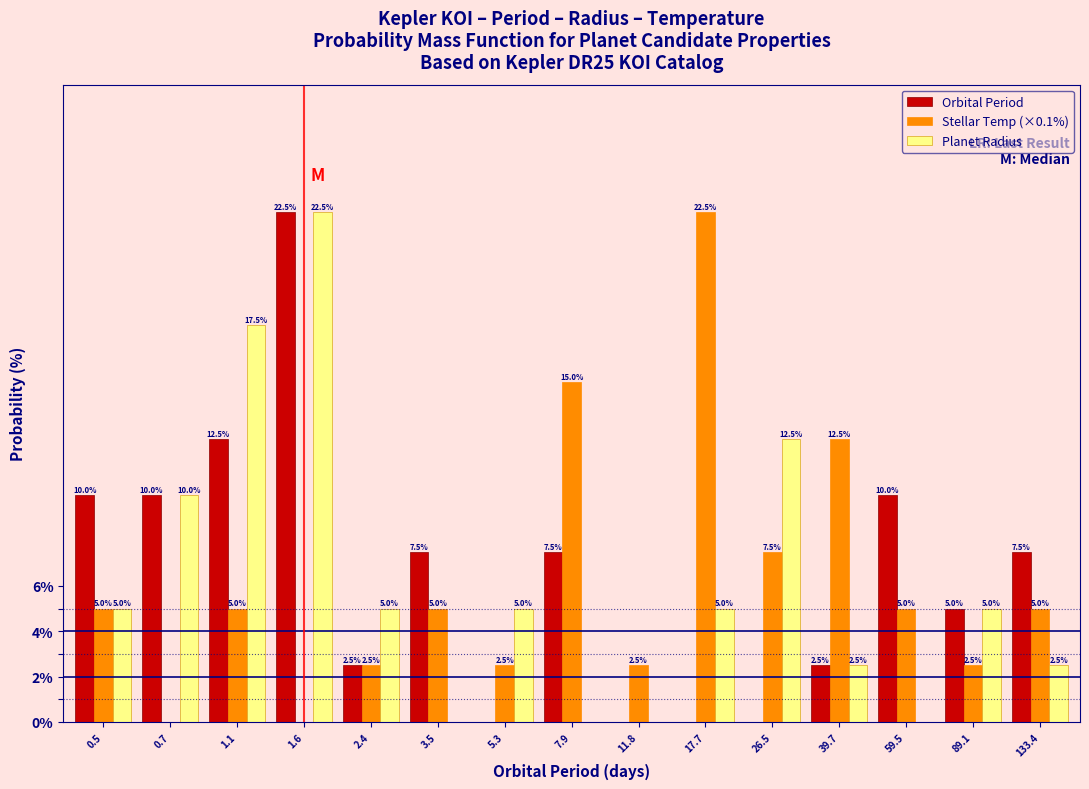

Reading right to left, list all the values displayed in this chart.

Orbital Period: 133.4=7.5	89.1=5.0	59.5=10.0	39.7=2.5	26.5=0.0	17.7=0.0	11.8=0.0	7.9=7.5	5.3=0.0	3.5=7.5	2.4=2.5	1.6=22.5	1.1=12.5	0.7=10.0	0.5=10.0
Stellar Temp (×0.1%): 133.4=5.0	89.1=2.5	59.5=5.0	39.7=12.5	26.5=7.5	17.7=22.5	11.8=2.5	7.9=15.0	5.3=2.5	3.5=5.0	2.4=2.5	1.6=0.0	1.1=5.0	0.7=0.0	0.5=5.0
Planet Radius: 133.4=2.5	89.1=5.0	59.5=0.0	39.7=2.5	26.5=12.5	17.7=5.0	11.8=0.0	7.9=0.0	5.3=5.0	3.5=0.0	2.4=5.0	1.6=22.5	1.1=17.5	0.7=10.0	0.5=5.0